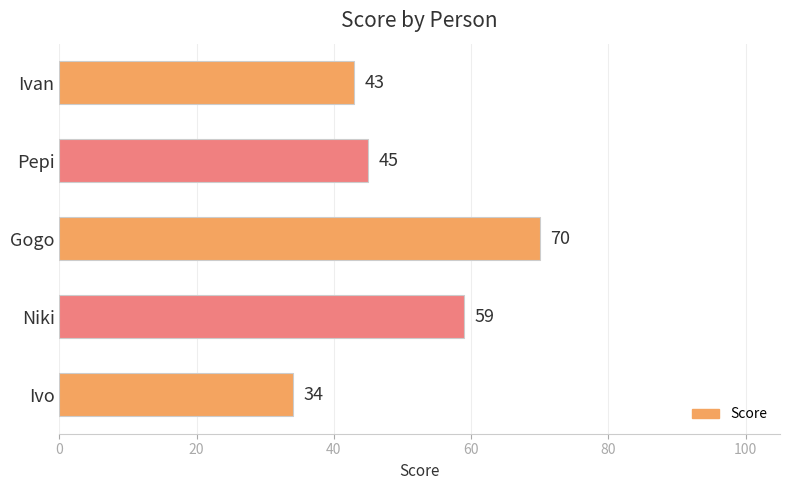

Which label corresponds to the largest value in the chart?

Gogo